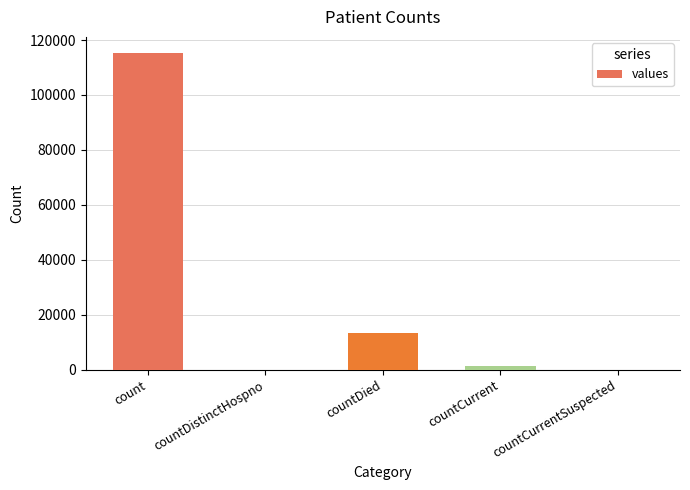

Which category has the highest value across all series?

count